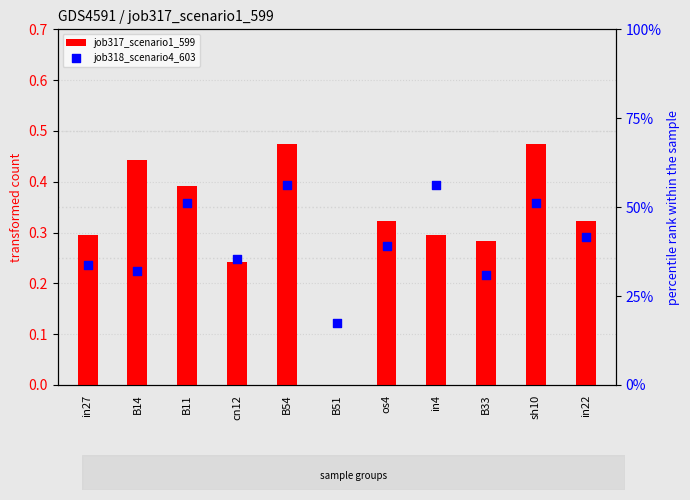

What are all the series names shown in the legend?

job317_scenario1_599, job318_scenario4_603